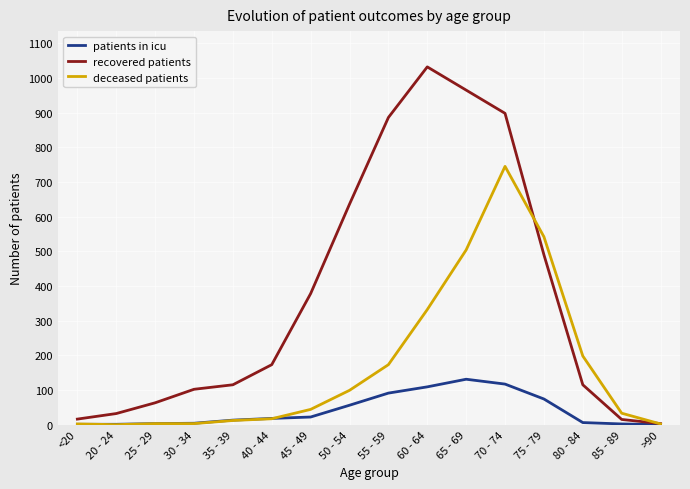

List the series in order of their overall mean, highest first.

recovered patients, deceased patients, patients in icu